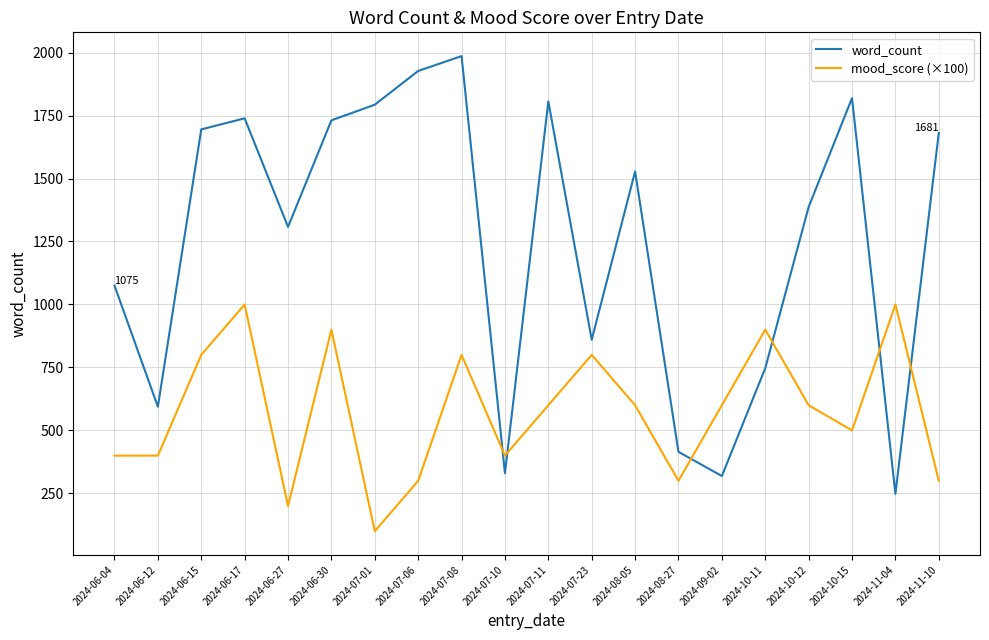

Is this an area chart (filled region under the line)?

No